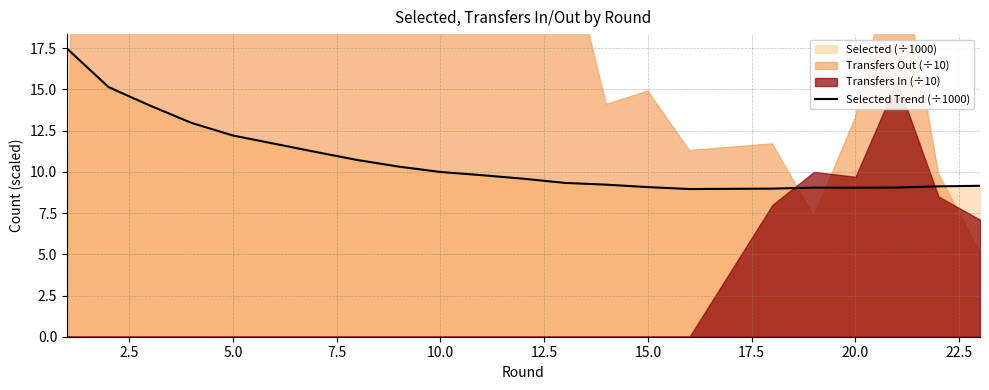

What is the lowest value of the Selected Trend (÷1000) series?

9.0